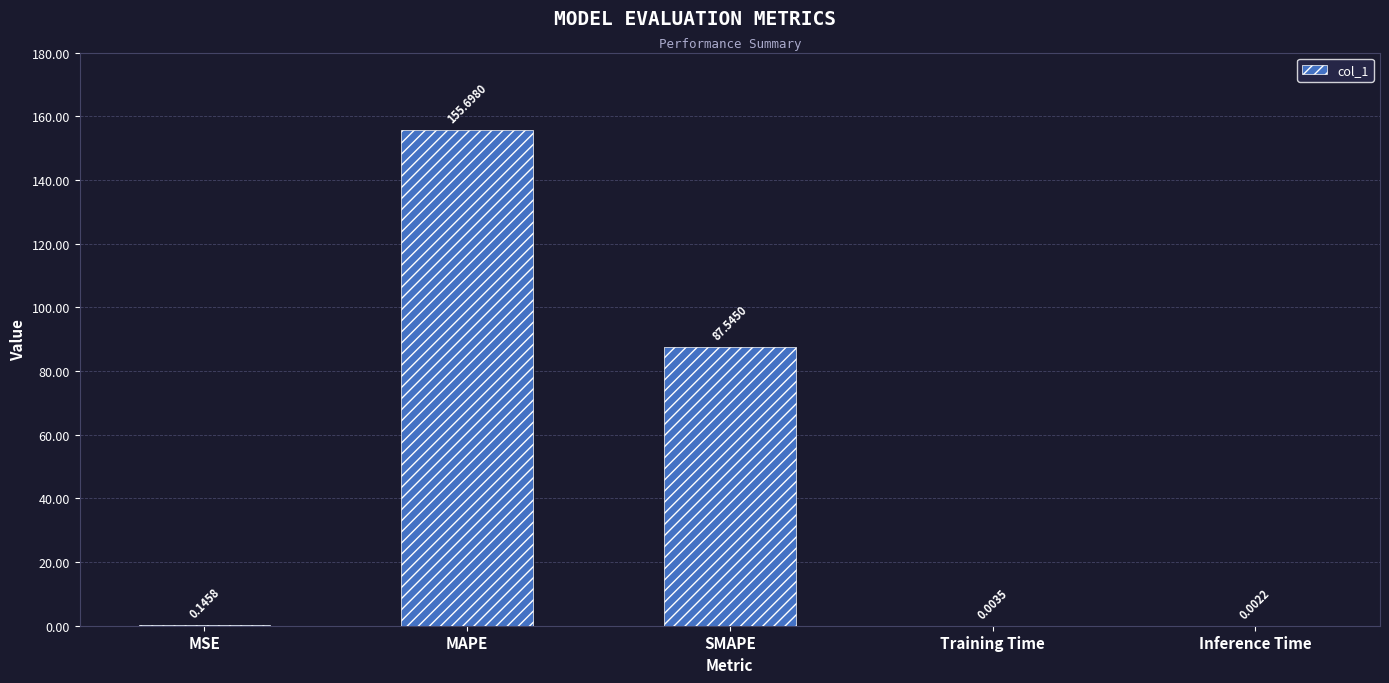

Where is the data nearest to the value 77?

SMAPE